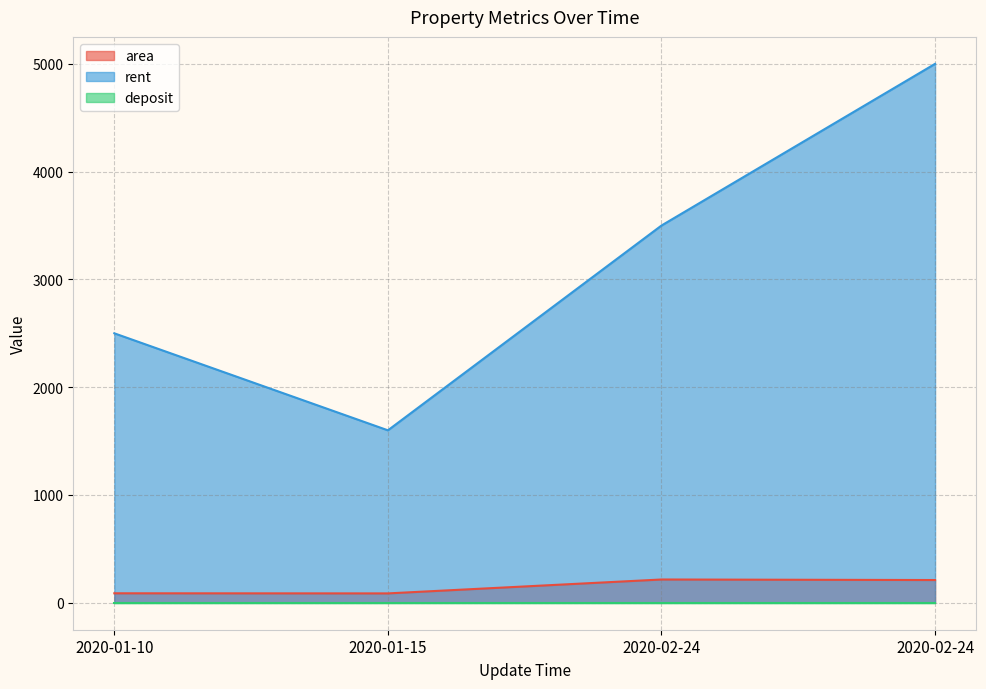

What is the difference between the maximum and minimum values in the rent series?

3400